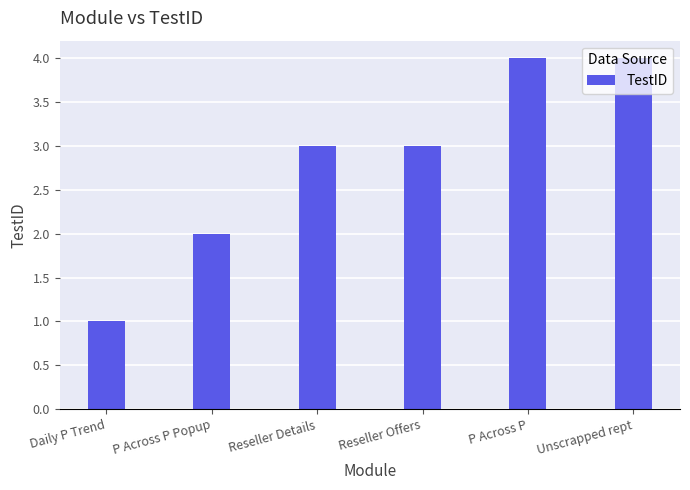

What is the average value?

3